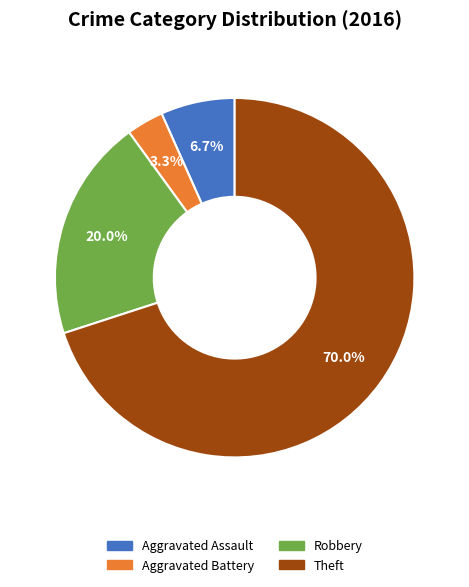

Does any single category account for the majority?

Yes